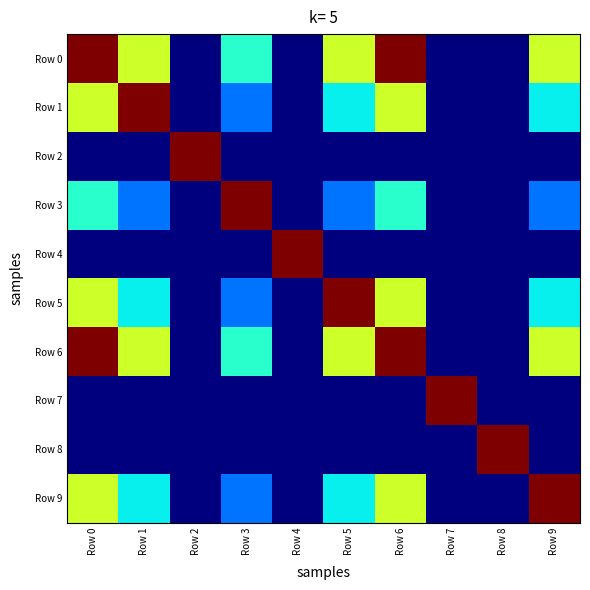

What is the spread (max minus min) of values at Row 8?

25